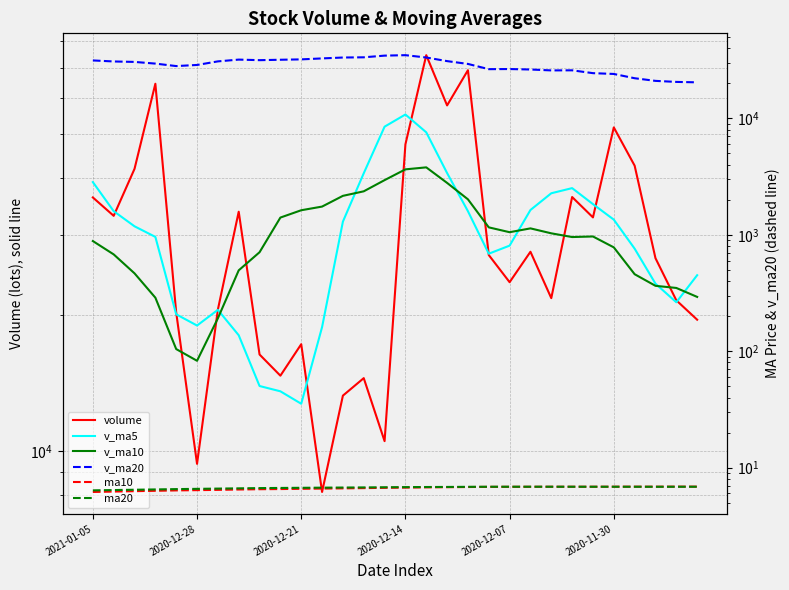

Which category has the lowest value in the v_ma20 series?

29